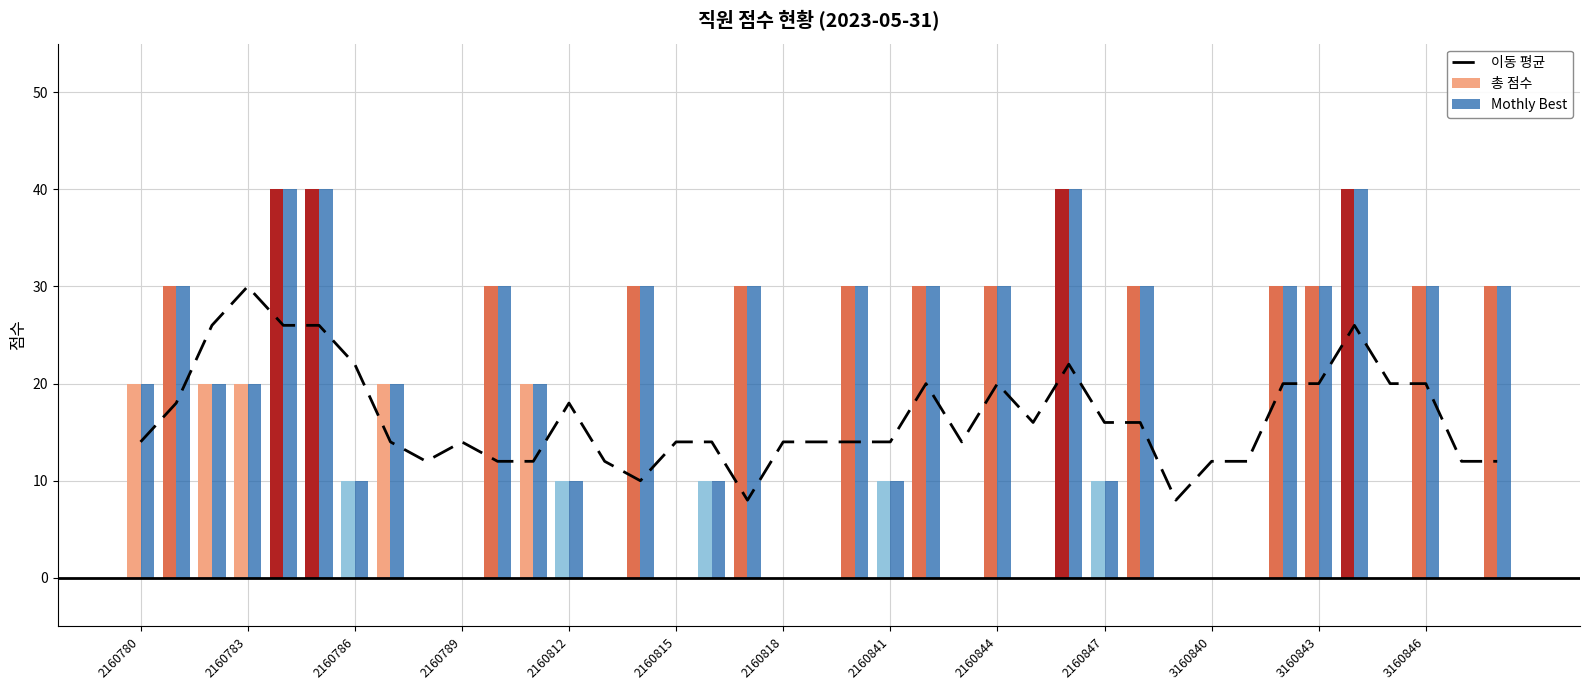

True or false: 총 점수 has a value of -19 at 2160789.

False